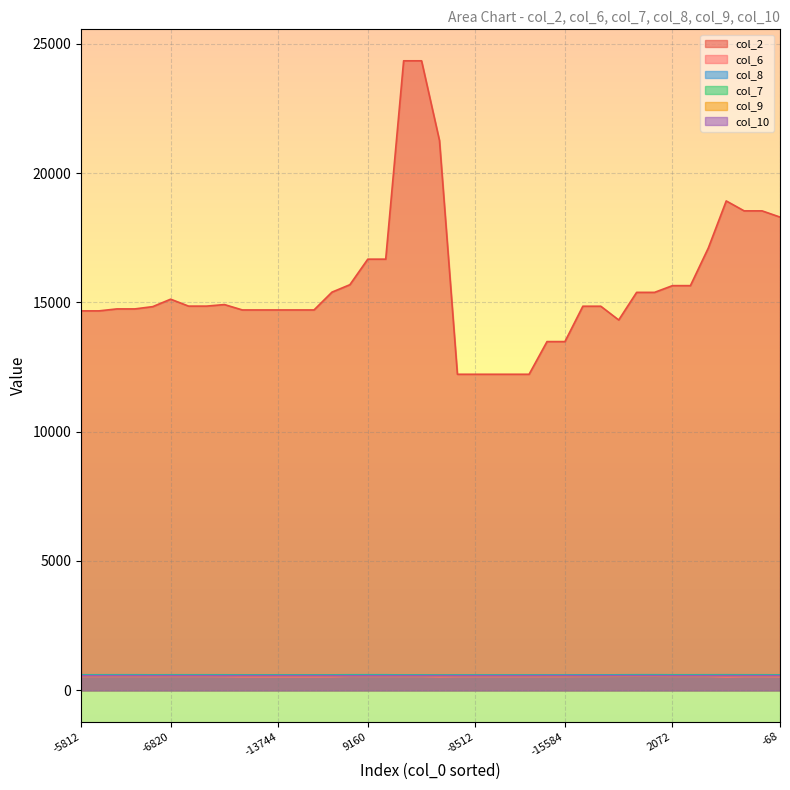

True or false: col_2 has more than 1 interior local peaks.

True